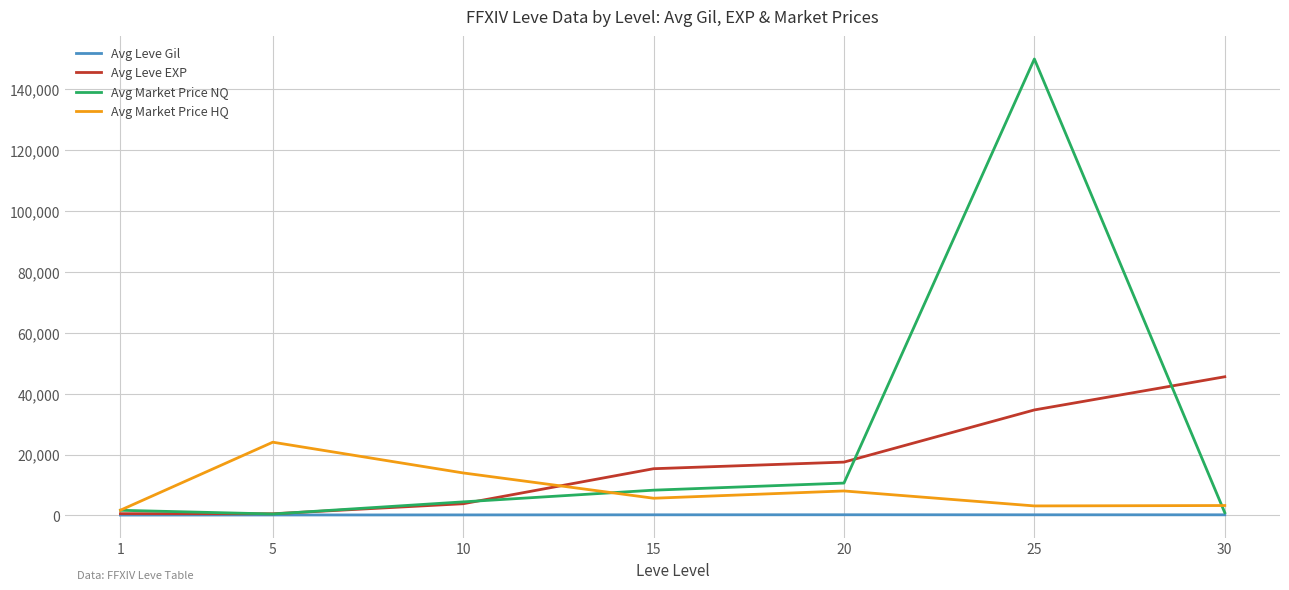

What is the difference between the highest and lowest values at 1?

1605